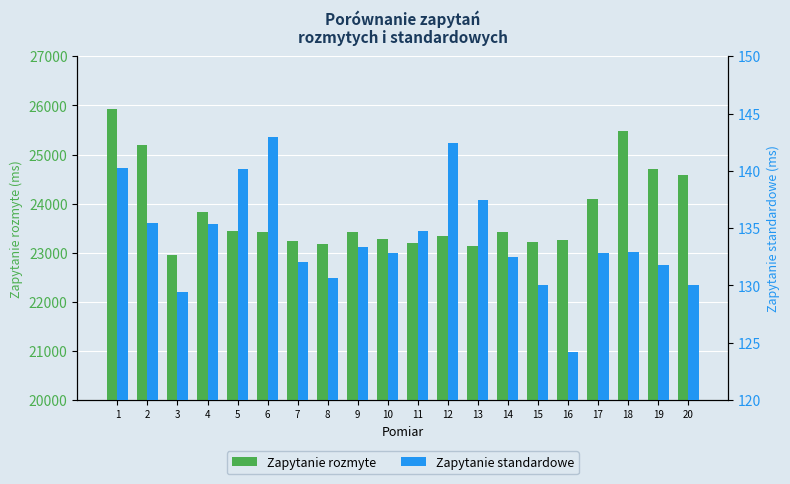

Reading left to right, extract all data points from this chart.

Zapytanie rozmyte: 25928.4	25197.4	22944.3	23830.4	23439.7	23432.5	23236.5	23181.8	23430.7	23277.8	23190.2	23349.5	23139.7	23425.5	23218.6	23251.5	24097.6	25486.2	24698.5	24584.7
Zapytanie standardowe: 140.2	135.4	129.4	135.4	140.1	143.0	132.0	130.6	133.3	132.8	134.8	142.4	137.4	132.5	130.0	124.2	132.8	132.9	131.8	130.1